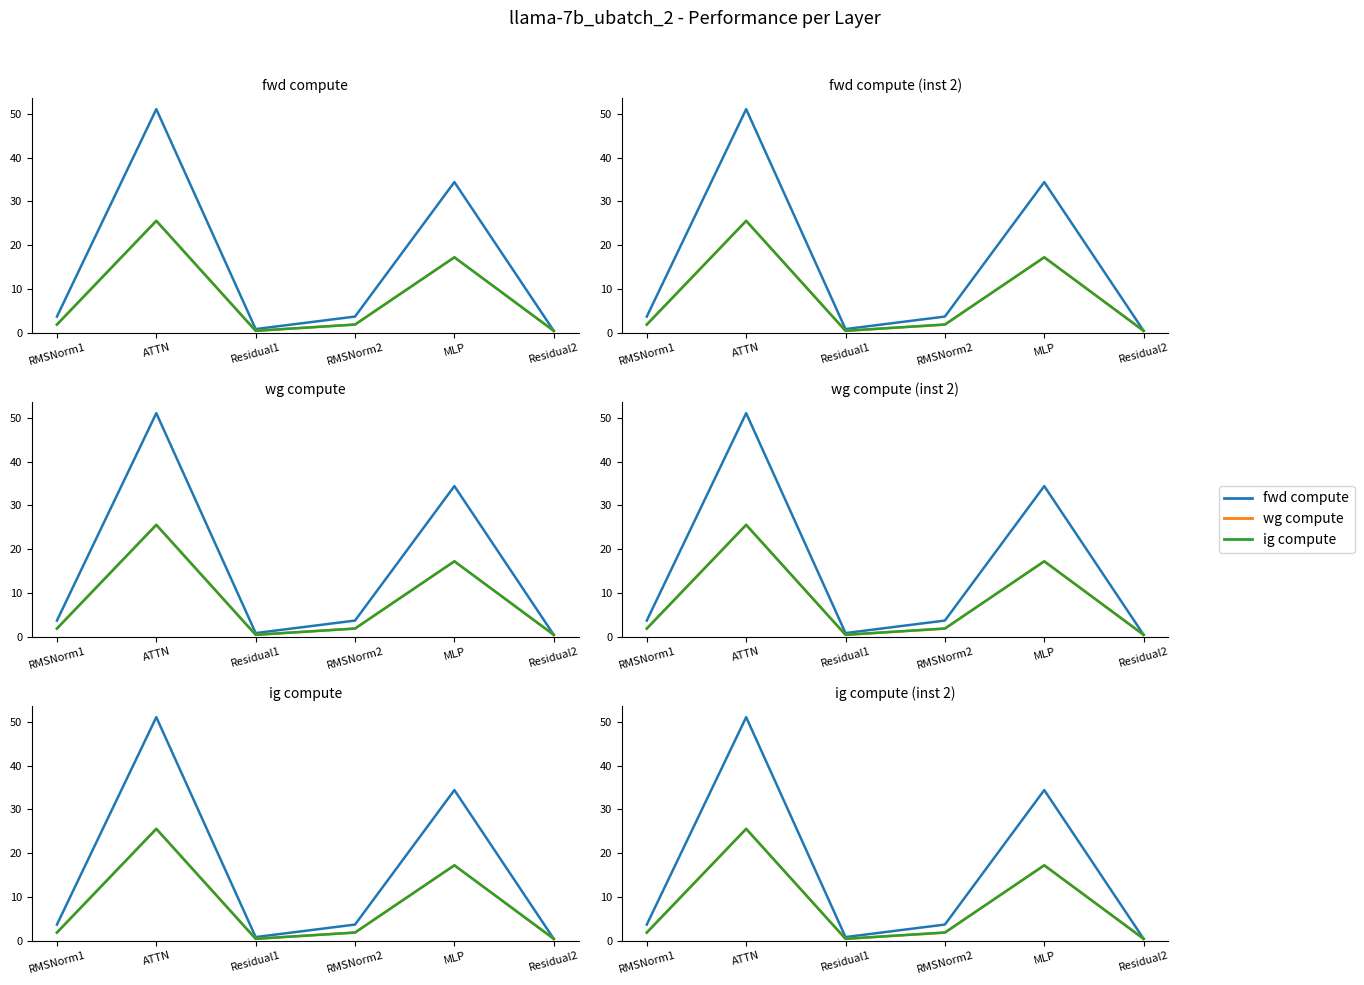

True or false: wg compute has a value of 1.8 at RMSNorm2.

True